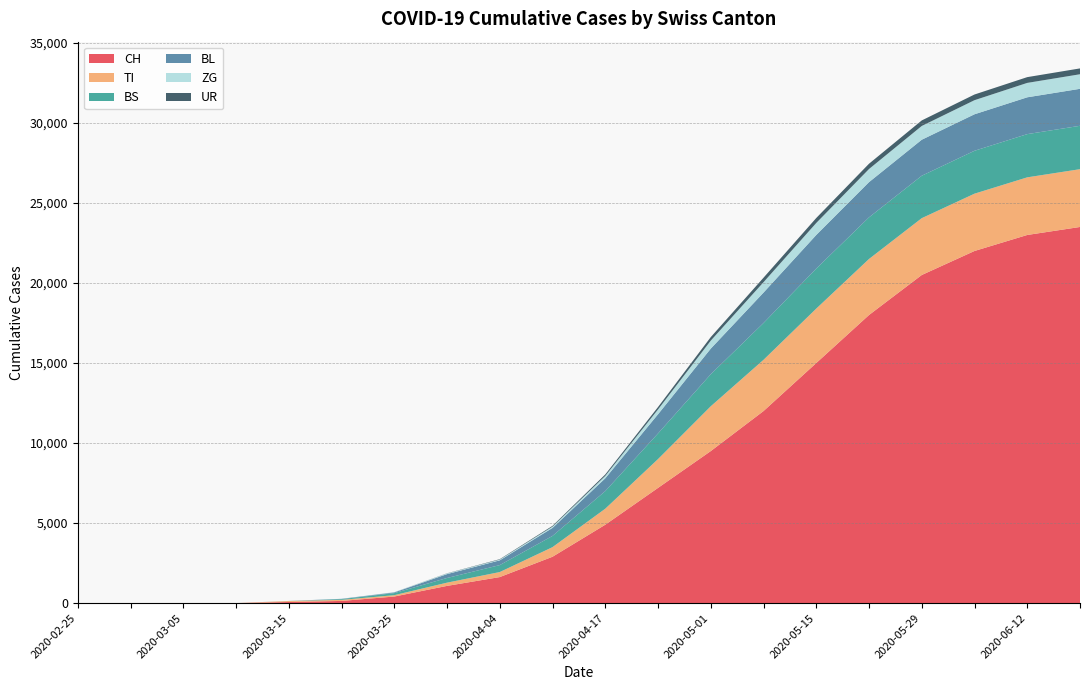

Reading right to left, what are all the values shown in this chart?

CH: 2020-06-19=23500	2020-06-12=23000	2020-06-05=22000	2020-05-29=20500	2020-05-22=18000	2020-05-15=15000	2020-05-08=12000	2020-05-01=9500	2020-04-24=7200	2020-04-17=4900	2020-04-10=2900	2020-04-04=1630	2020-03-31=1079	2020-03-25=414	2020-03-20=140	2020-03-15=73	2020-03-10=4	2020-03-05=0	2020-02-29=0	2020-02-25=0
TI: 2020-06-19=3610	2020-06-12=3600	2020-06-05=3580	2020-05-29=3550	2020-05-22=3500	2020-05-15=3400	2020-05-08=3200	2020-05-01=2800	2020-04-24=1800	2020-04-17=1000	2020-04-10=600	2020-04-04=314	2020-03-31=202	2020-03-25=85	2020-03-20=67	2020-03-15=61	2020-03-10=0	2020-03-05=0	2020-02-29=0	2020-02-25=0
BS: 2020-06-19=2710	2020-06-12=2700	2020-06-05=2680	2020-05-29=2650	2020-05-22=2600	2020-05-15=2500	2020-05-08=2300	2020-05-01=2000	2020-04-24=1600	2020-04-17=1100	2020-04-10=700	2020-04-04=434	2020-03-31=292	2020-03-25=128	2020-03-20=46	2020-03-15=0	2020-03-10=0	2020-03-05=0	2020-02-29=0	2020-02-25=0
BL: 2020-06-19=2310	2020-06-12=2300	2020-06-05=2280	2020-05-29=2250	2020-05-22=2200	2020-05-15=2100	2020-05-08=1900	2020-05-01=1600	2020-04-24=1200	2020-04-17=800	2020-04-10=500	2020-04-04=298	2020-03-31=242	2020-03-25=46	2020-03-20=18	2020-03-15=5	2020-03-10=2	2020-03-05=0	2020-02-29=0	2020-02-25=0
ZG: 2020-06-19=910	2020-06-12=900	2020-06-05=880	2020-05-29=860	2020-05-22=820	2020-05-15=750	2020-05-08=650	2020-05-01=500	2020-04-24=300	2020-04-17=150	2020-04-10=80	2020-04-04=46	2020-03-31=39	2020-03-25=18	2020-03-20=5	2020-03-15=0	2020-03-10=0	2020-03-05=0	2020-02-29=0	2020-02-25=0
UR: 2020-06-19=365	2020-06-12=360	2020-06-05=355	2020-05-29=345	2020-05-22=330	2020-05-15=310	2020-05-08=280	2020-05-01=220	2020-04-24=150	2020-04-17=90	2020-04-10=50	2020-04-04=26	2020-03-31=11	2020-03-25=0	2020-03-20=0	2020-03-15=0	2020-03-10=0	2020-03-05=0	2020-02-29=0	2020-02-25=0